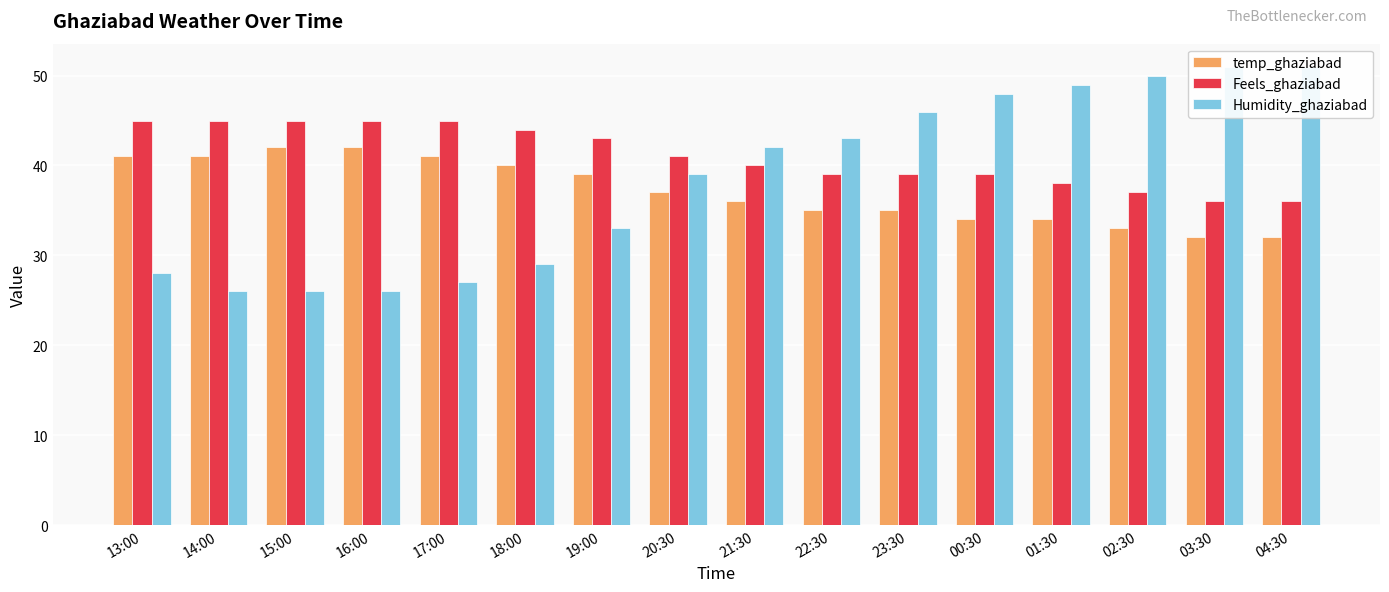

Reading right to left, transcribe all the data shown in this chart.

temp_ghaziabad: 32	32	33	34	34	35	35	36	37	39	40	41	42	42	41	41
Feels_ghaziabad: 36	36	37	38	39	39	39	40	41	43	44	45	45	45	45	45
Humidity_ghaziabad: 51	51	50	49	48	46	43	42	39	33	29	27	26	26	26	28